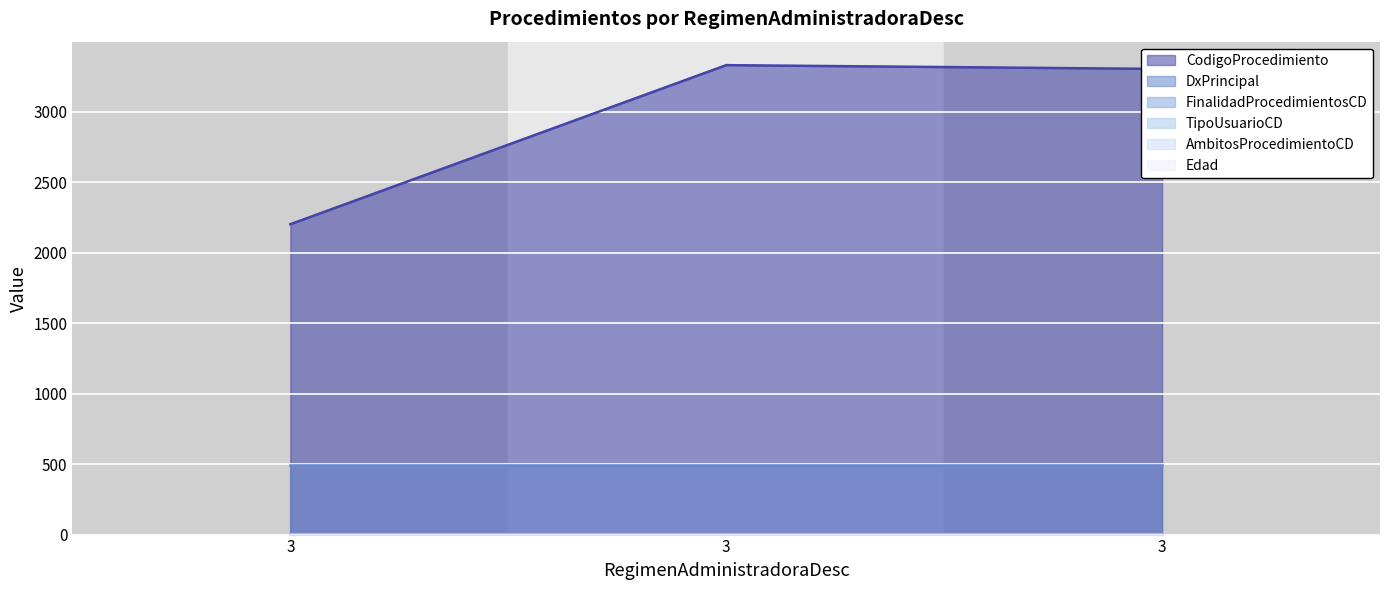

What is the total value across all series at 3?

2696